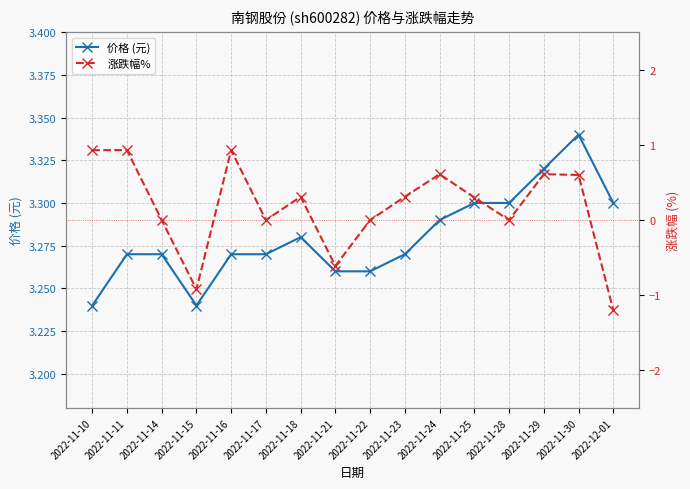

True or false: 价格 (元) has a value of 3.2 at 2022-11-10.

True